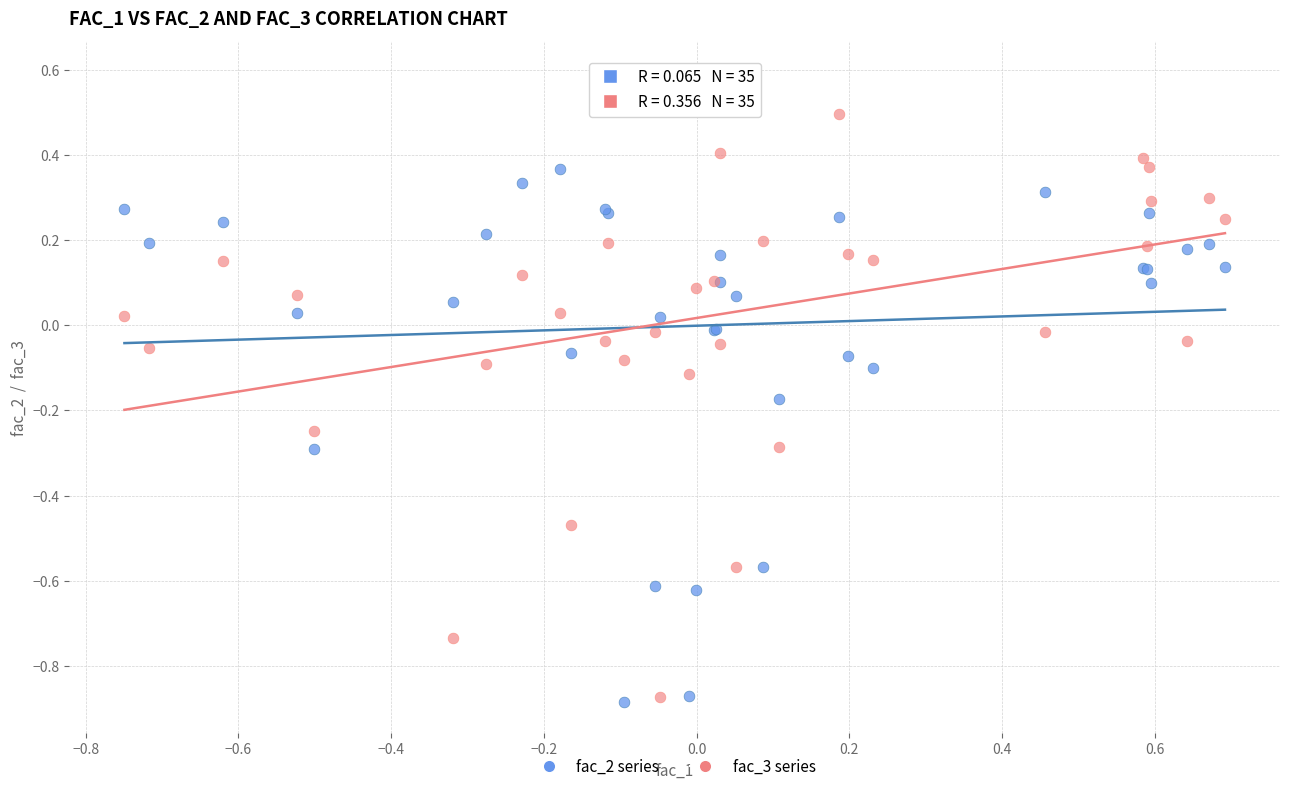

Which series contains the highest Y value?

fac_3 series